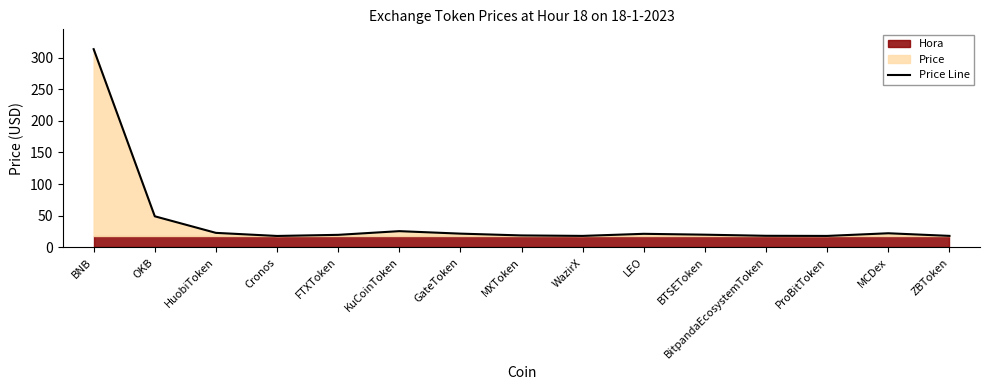

What is the difference between the maximum and minimum values?

295.2